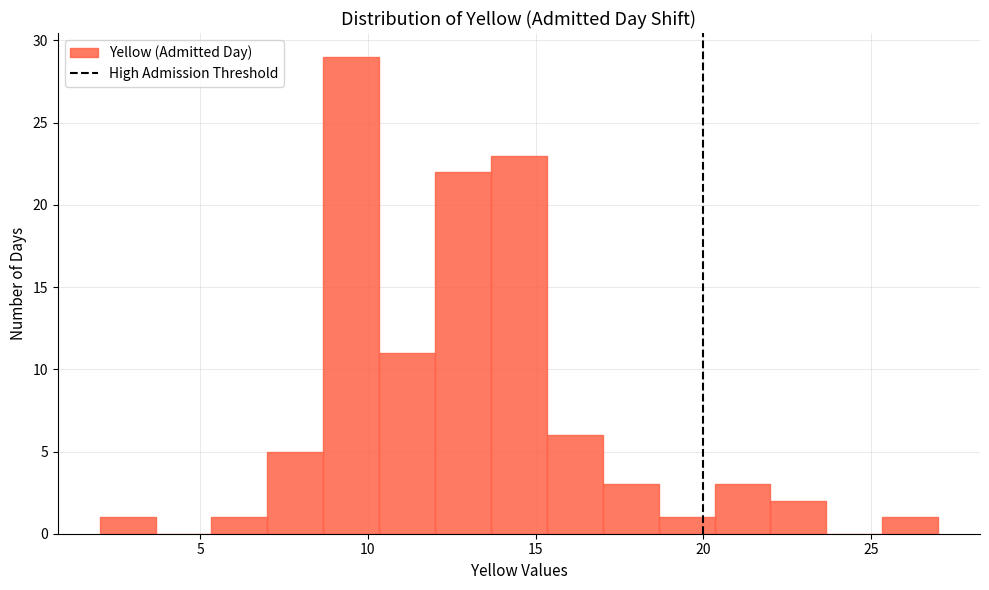

Read against the x-axis, roughly where is the centre of the tallest bar?

9.5